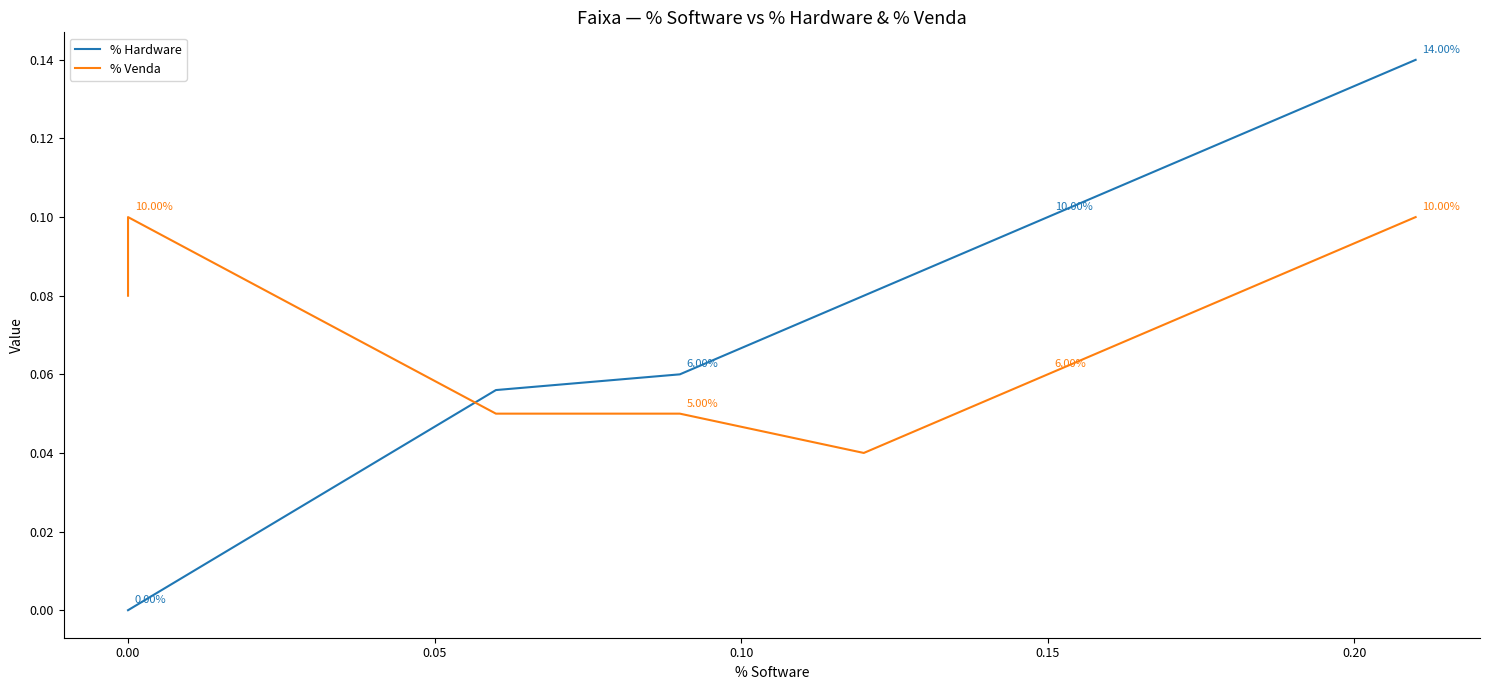

True or false: % Venda has a value of 0.1 at 0.15.

True